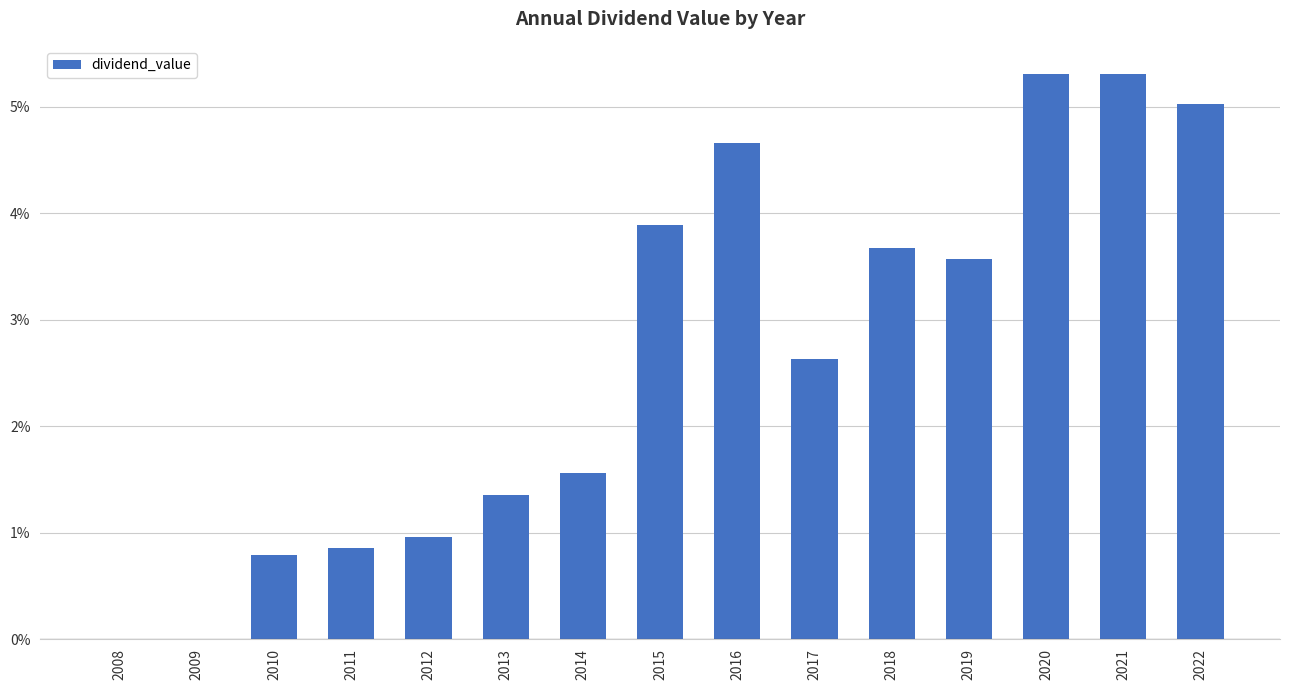

How many data points are above 0?

13